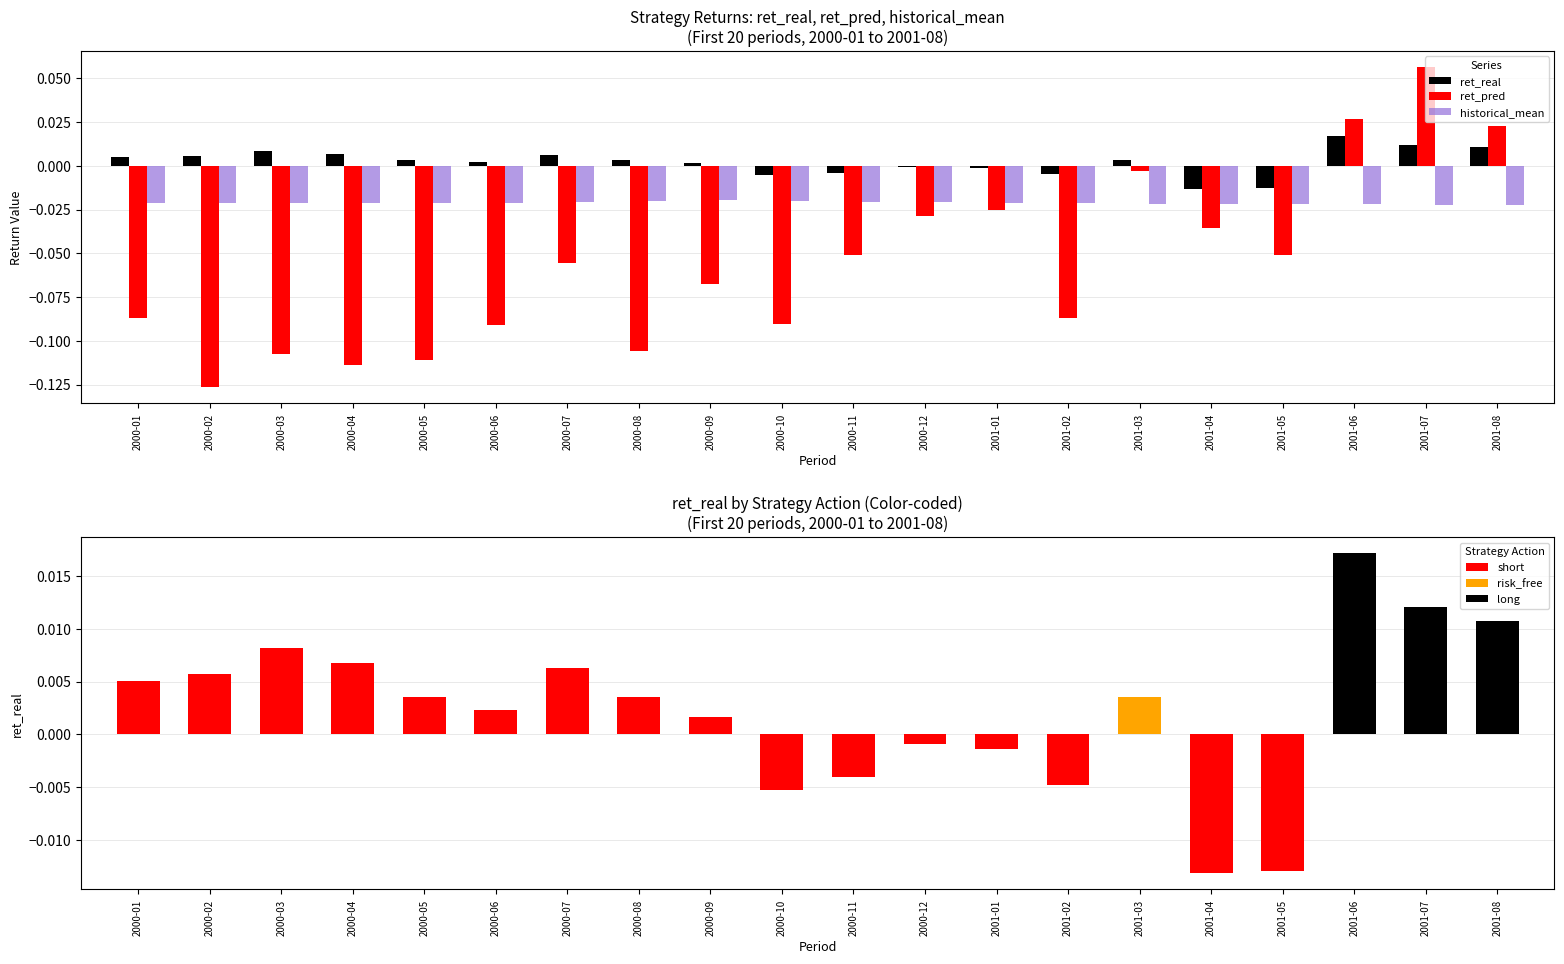

What is the highest value of the ret_pred series?

0.1